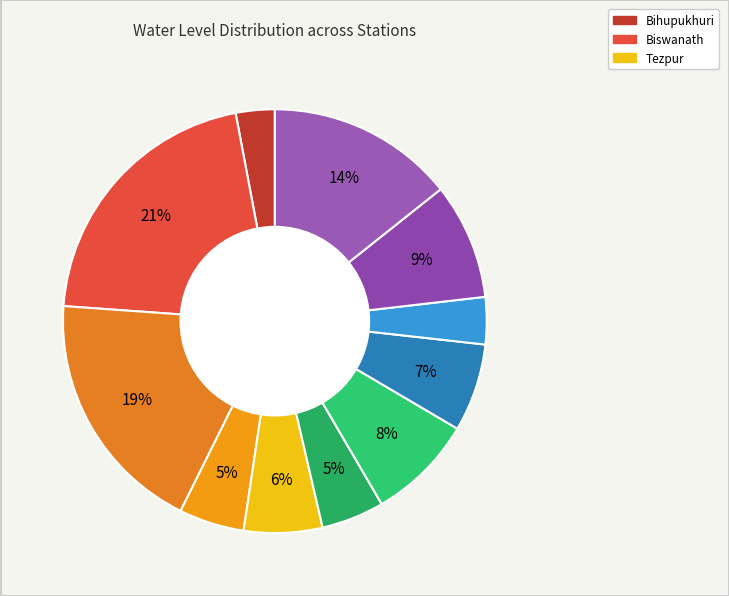

How many slices are in this pie chart?

11